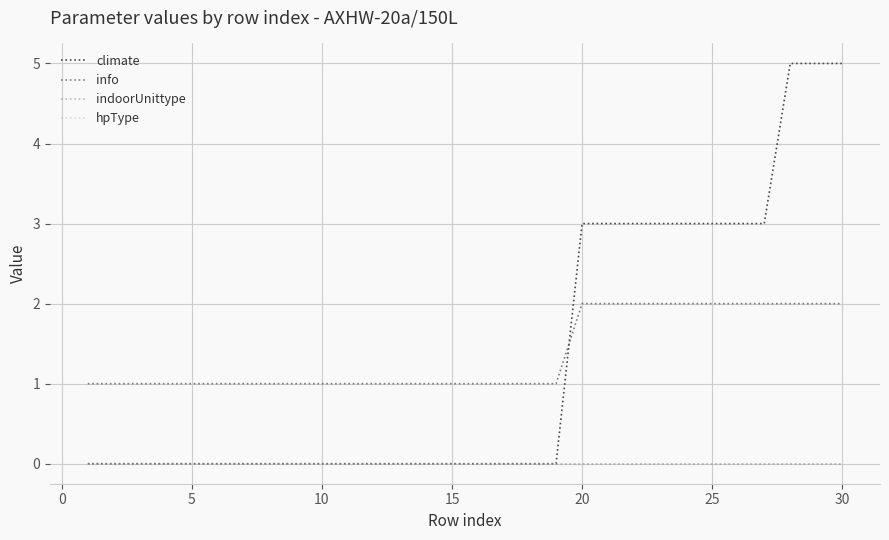

How many lines are shown in the chart?

4